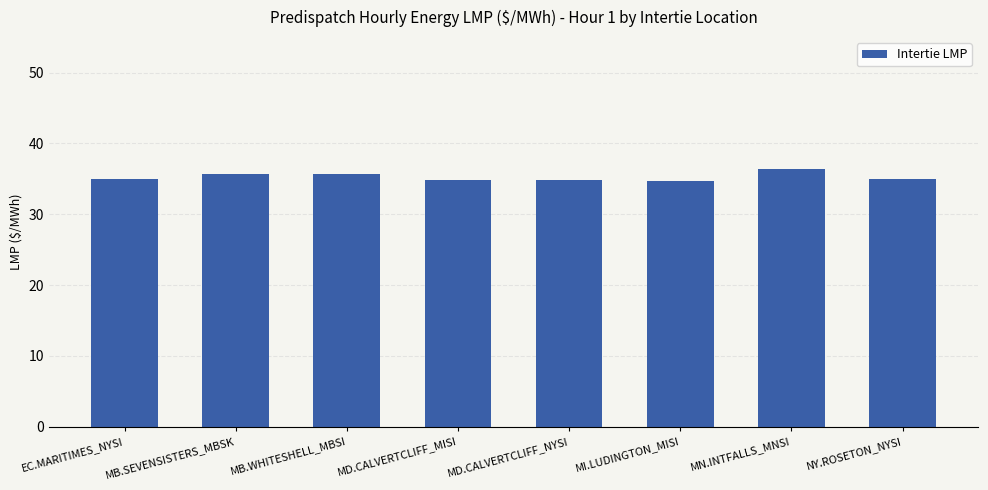

The chart shows a value of 34.7 at MI.LUDINGTON_MISI. True or false?

True